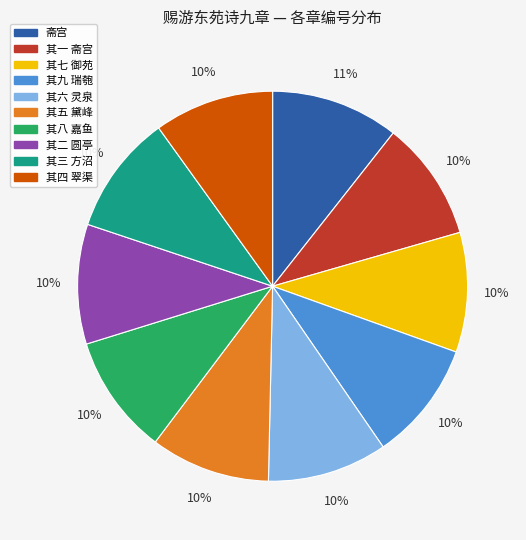

Is it true that 其三 方沼 is 10% of the pie?

True